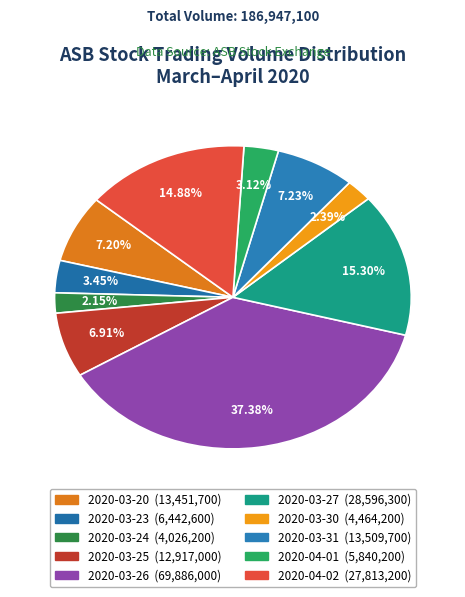

To the nearest percent, what is the average slice percentage?

10%